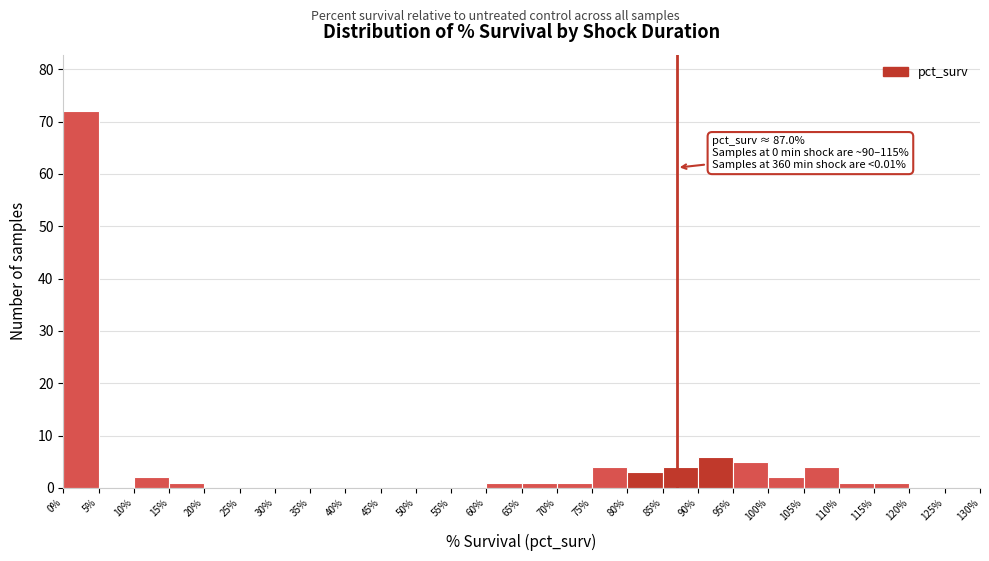

Over which range of the x-axis is the bar tallest?

0% to 5%